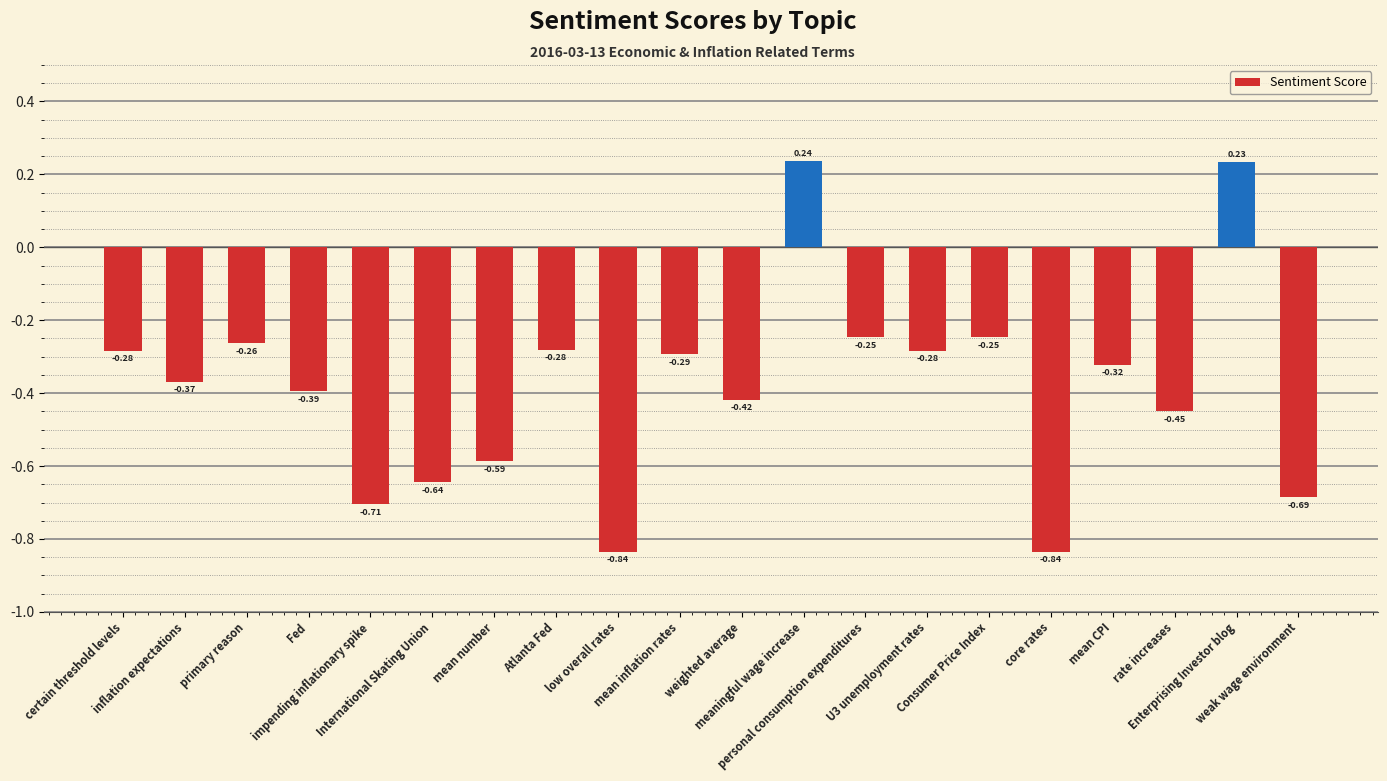

What position from the right is International Skating Union?

15